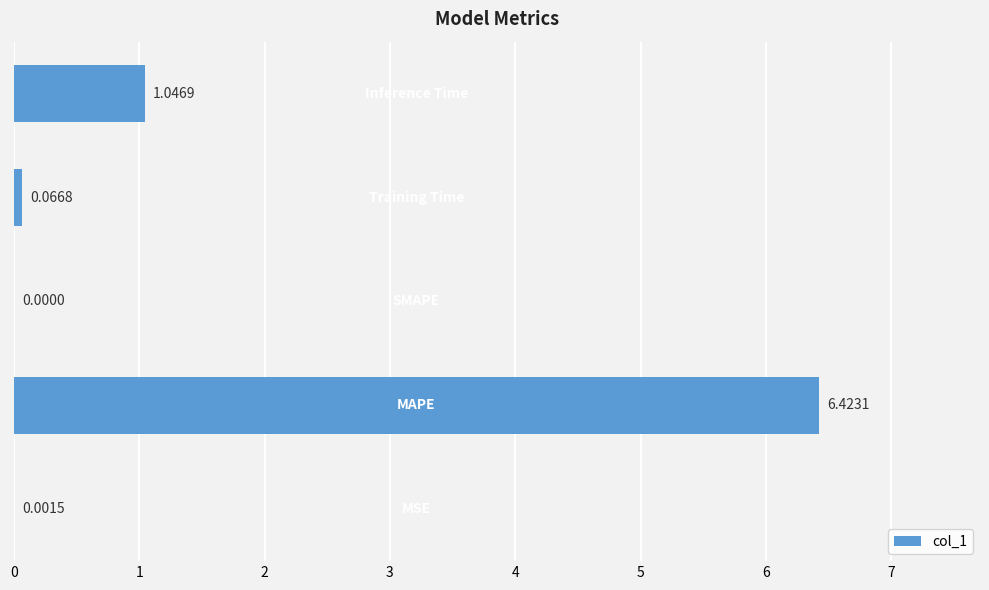

What is the sum of all values?

7.5